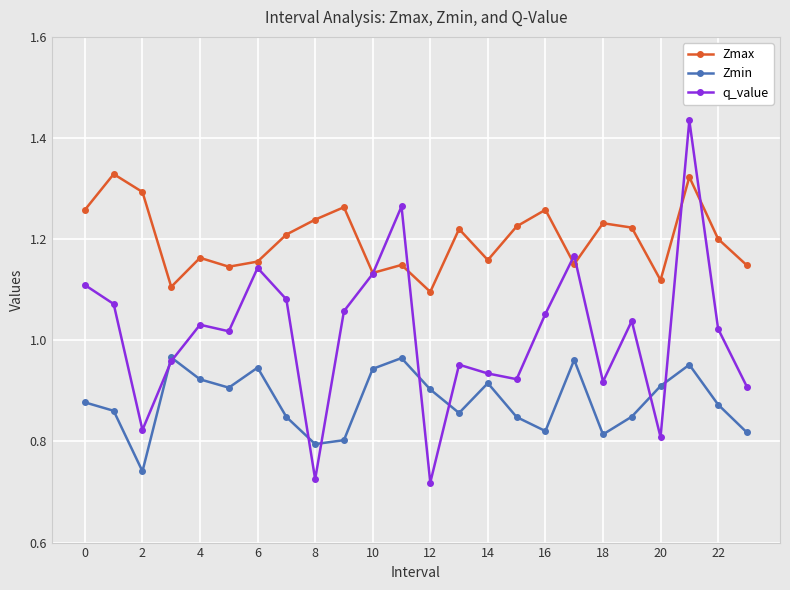

Which series has the largest total across all categories?

Zmax